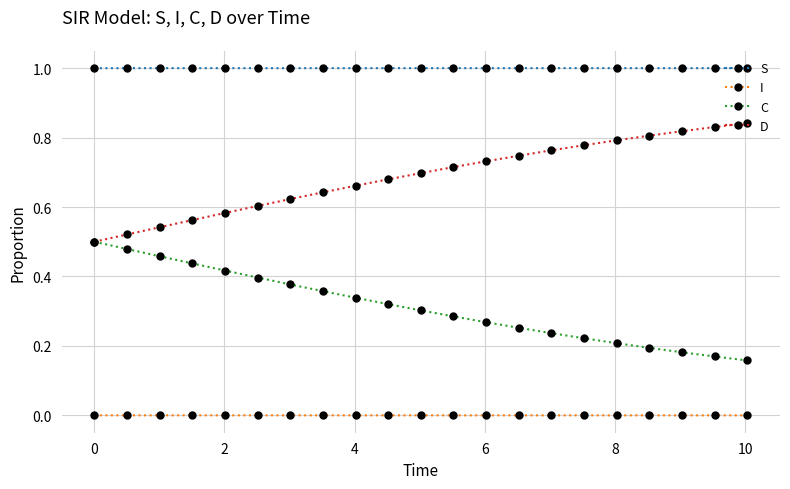

What is the value of the S point at the 15th from the left?

1.0